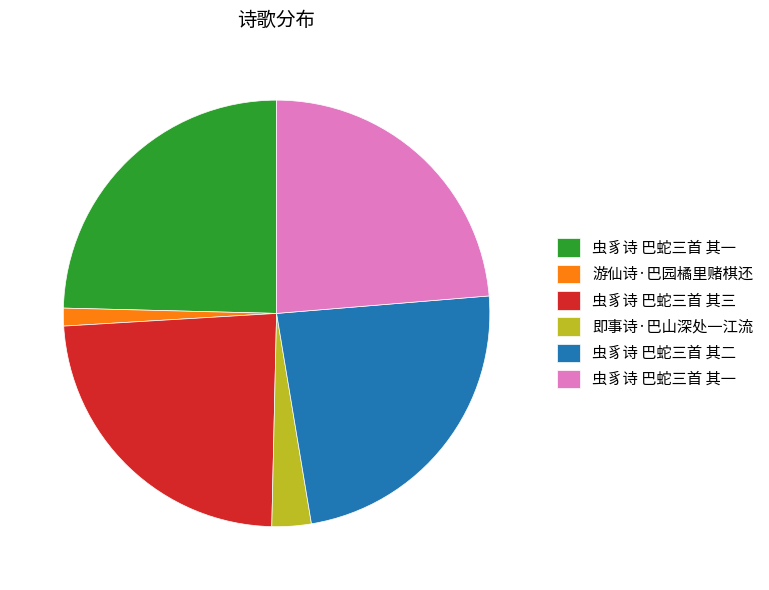

Is there any slice that represents more than half of the pie?

No